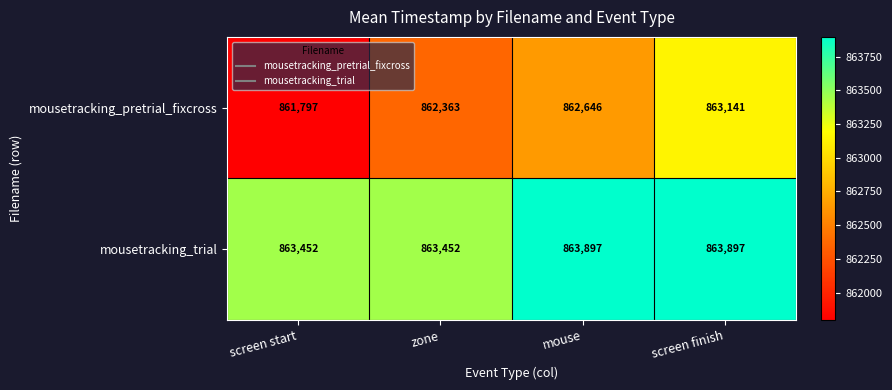

What is the maximum value shown in the chart?

863897